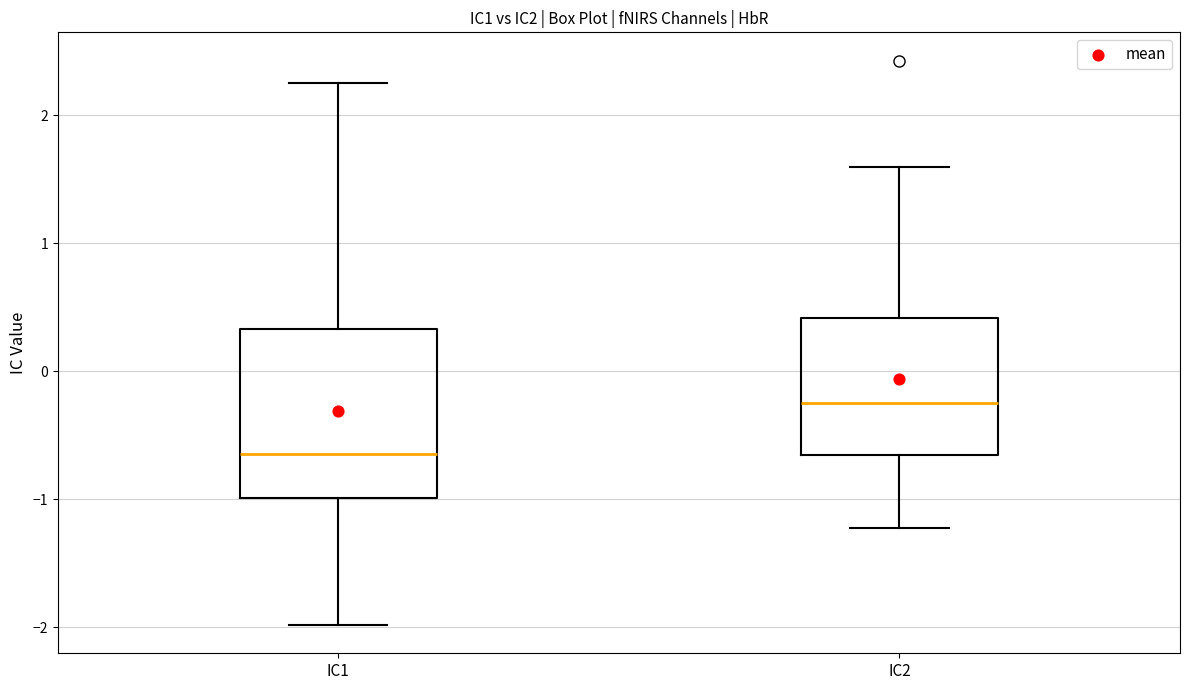

Reading left to right, read every box against the y-axis: the position of its median line, the range the box covers, and the ends of its whiskers. The values are not printed on the chart, so give them approximately, as read against the axis.

IC1: median -0.6, box -1.0 to 0.3, whiskers -2.0 to 2.2
IC2: median -0.2, box -0.7 to 0.4, whiskers -1.2 to 1.6